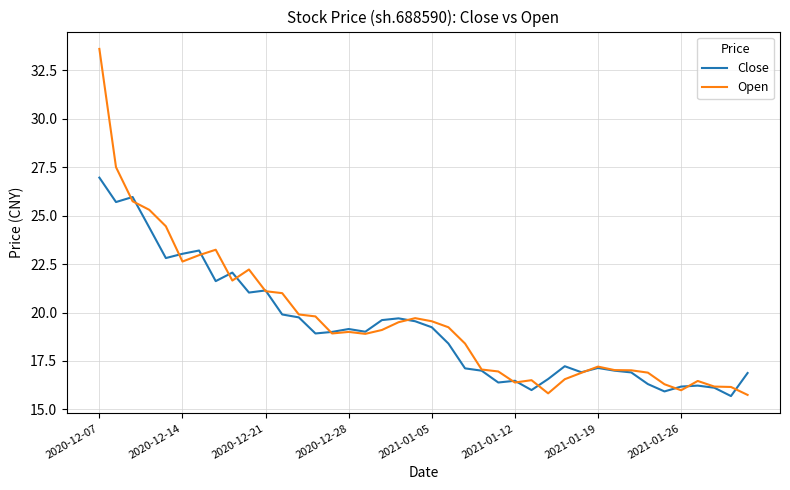

Which series has the widest spread of values?

Open